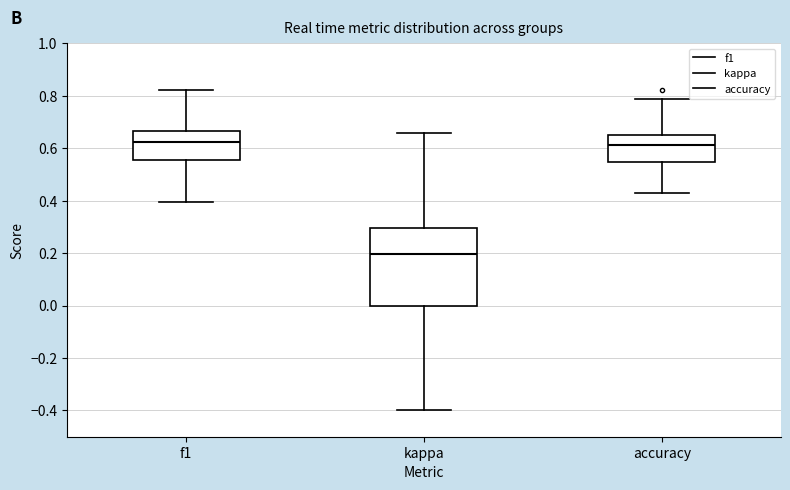

Which box has the lowest median line?

kappa